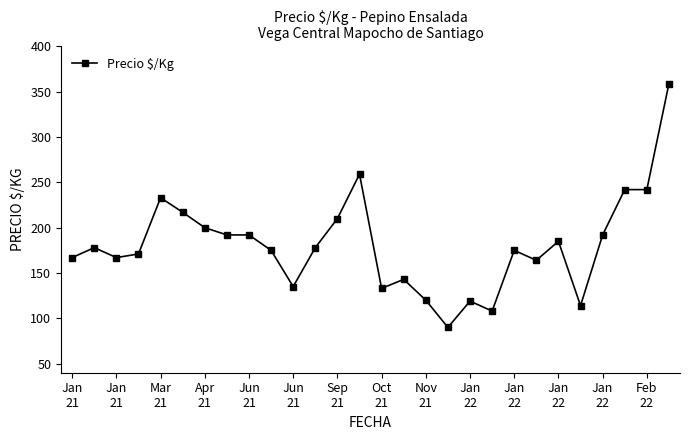

What is the smallest value displayed?

90